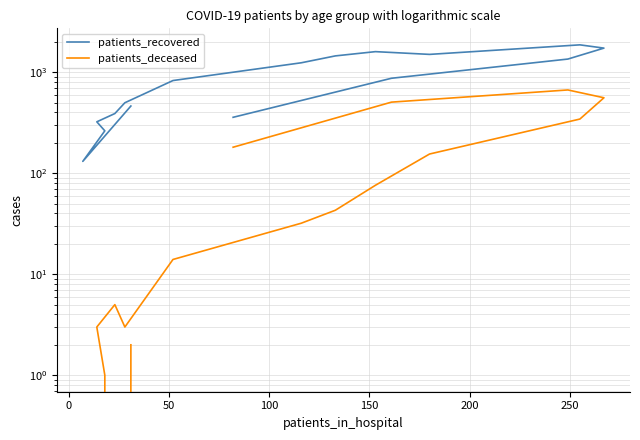

Which series has the widest spread of values?

patients_recovered